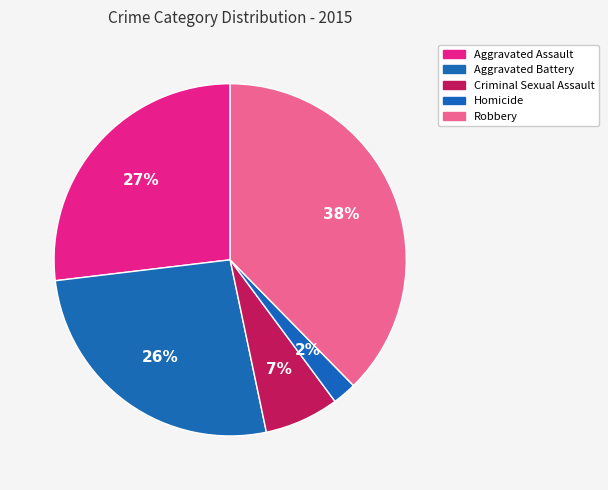

Do Aggravated Battery and Robbery together represent more than half of the pie?

Yes